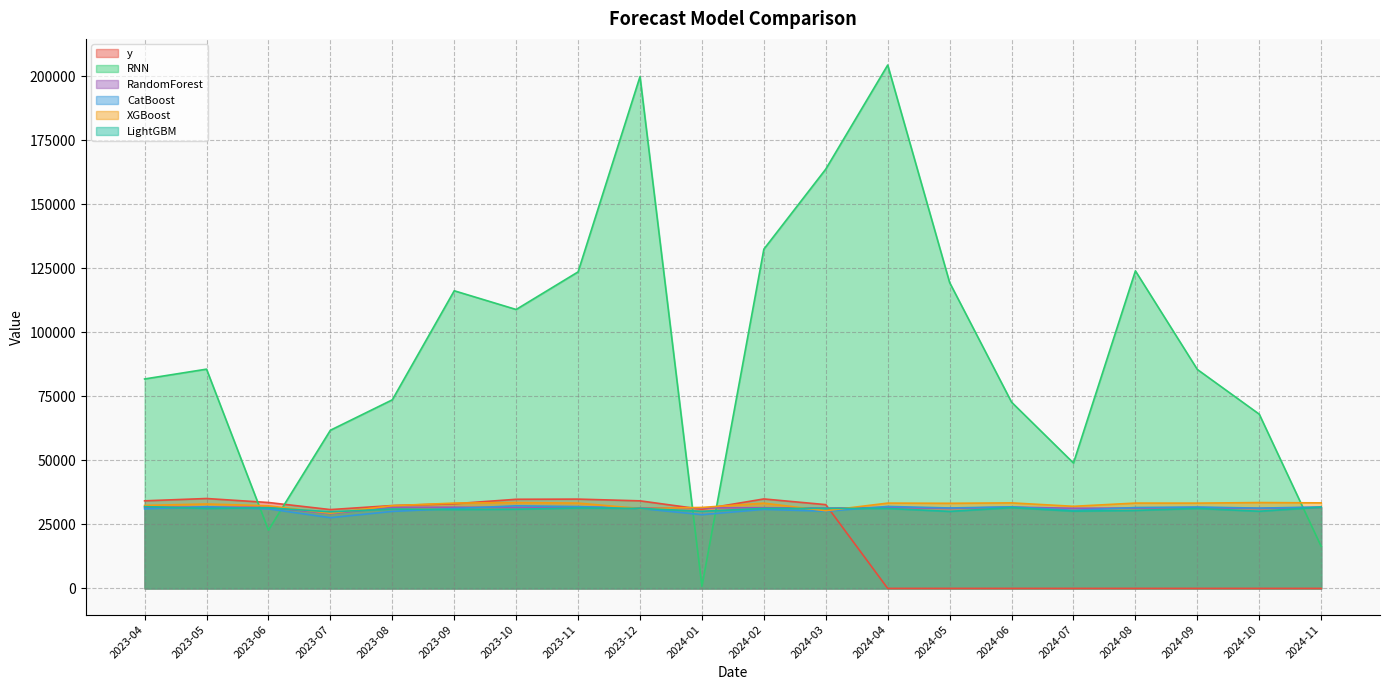

How many values in the RandomForest series are below 31572?

10